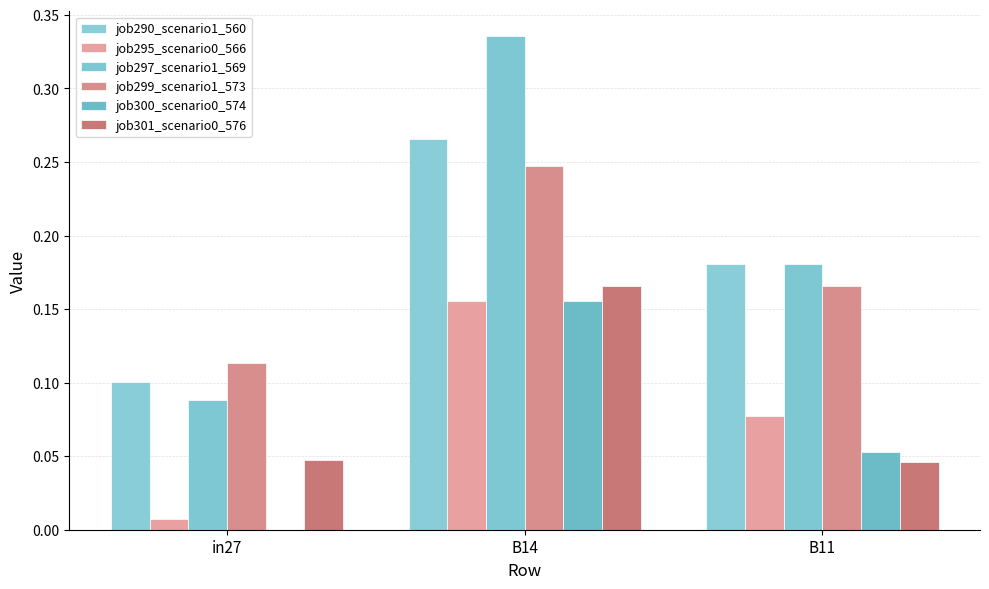

At which category does the chart reach its peak across all series?

B14